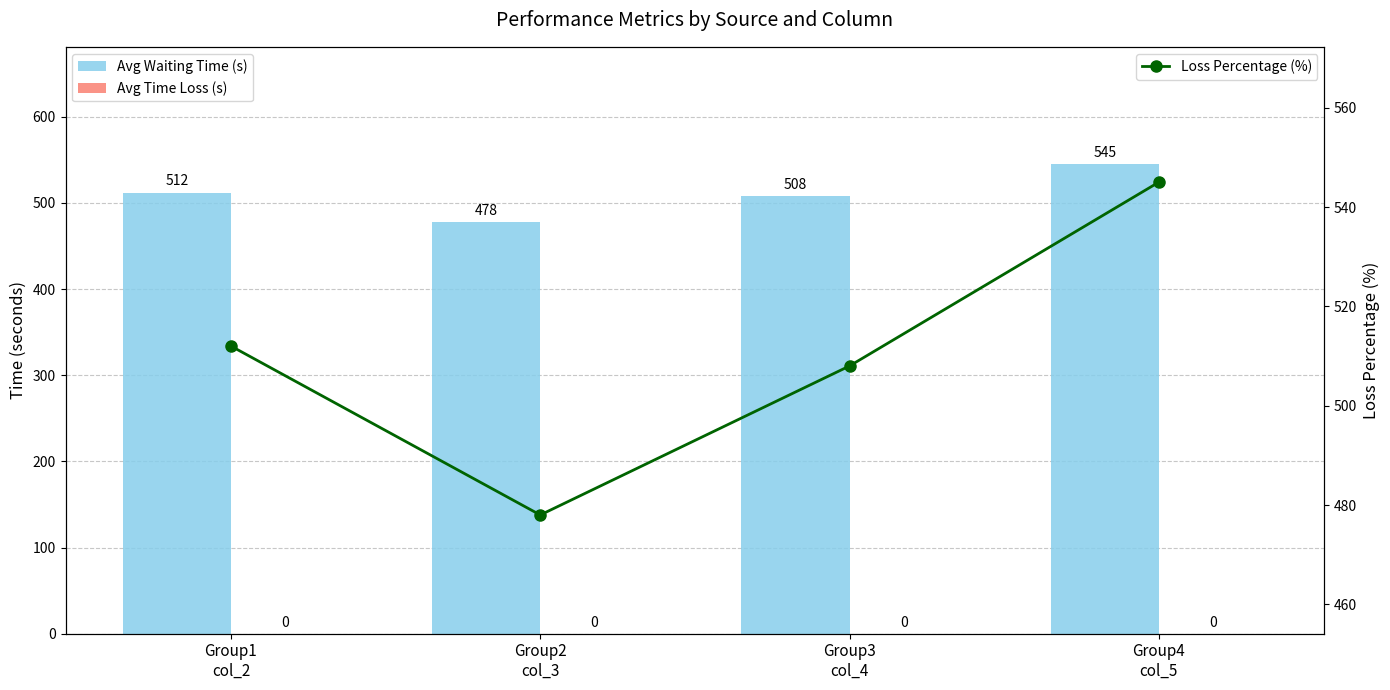

What is the label of the 1st bar from the left?

Group1
col_2